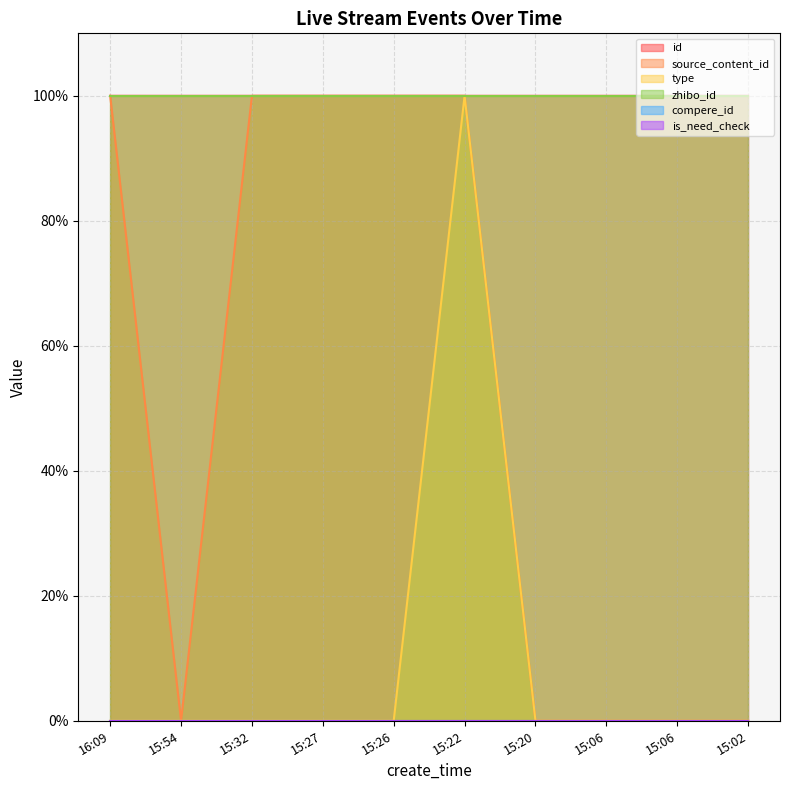

Which series has the largest range (max minus min)?

source_content_id